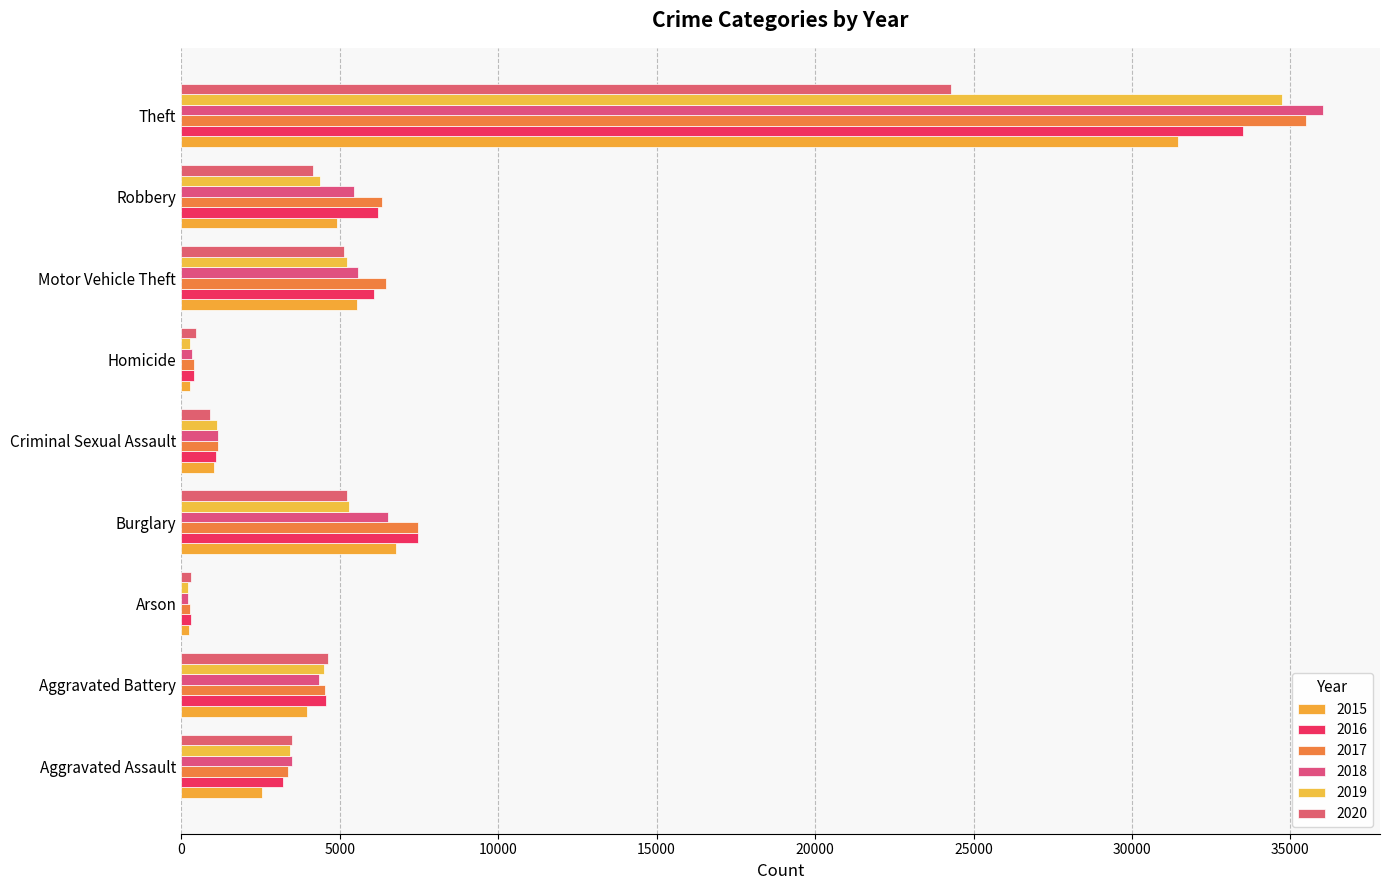

The 2020 series shows 902 at Criminal Sexual Assault. True or false?

True